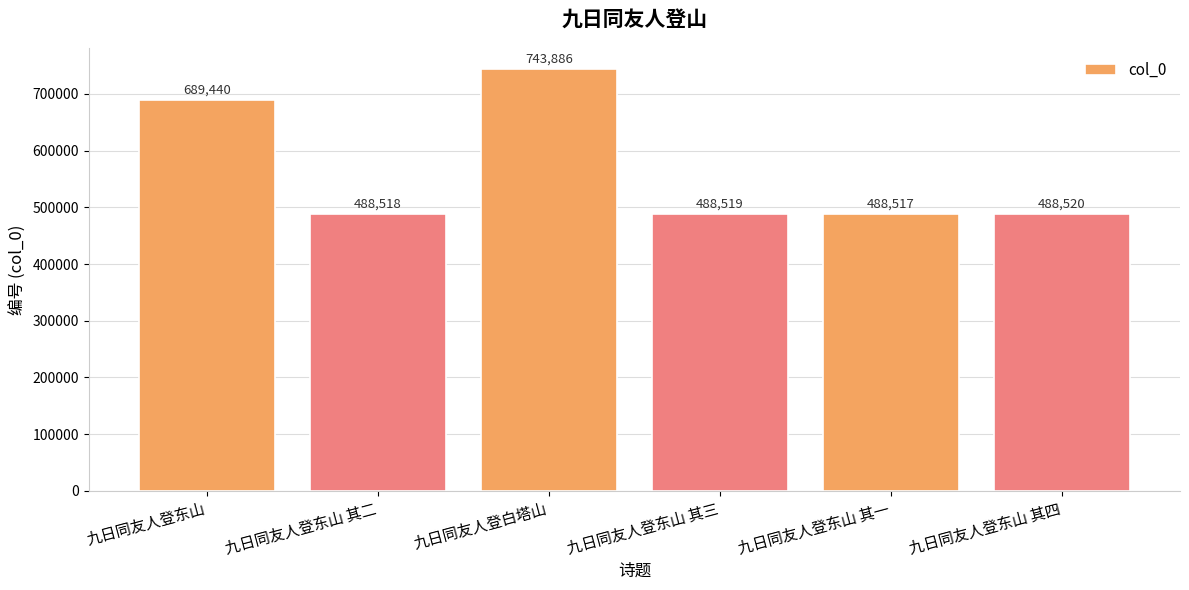

At which category does the chart reach its peak across all series?

九日同友人登白塔山